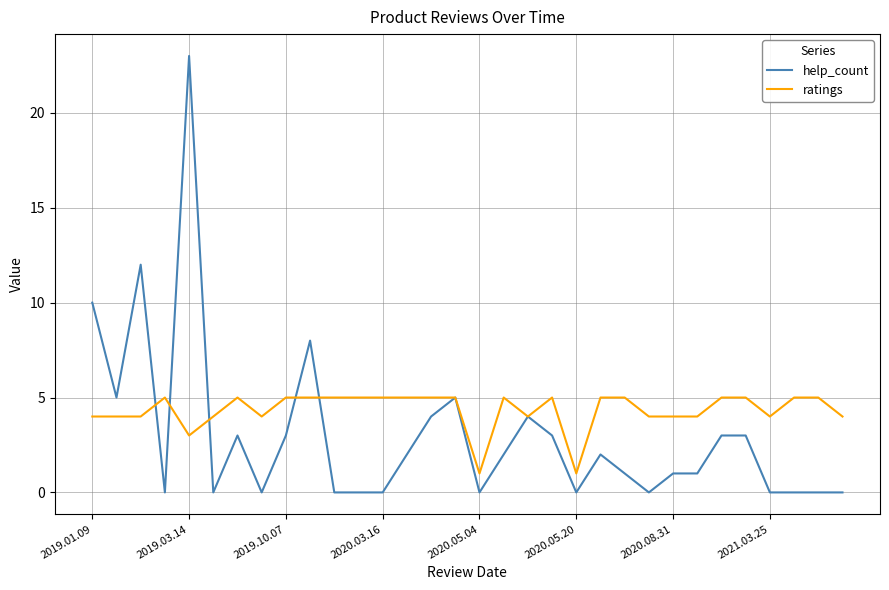

Rank the series by their average value, from highest to lowest.

ratings, help_count